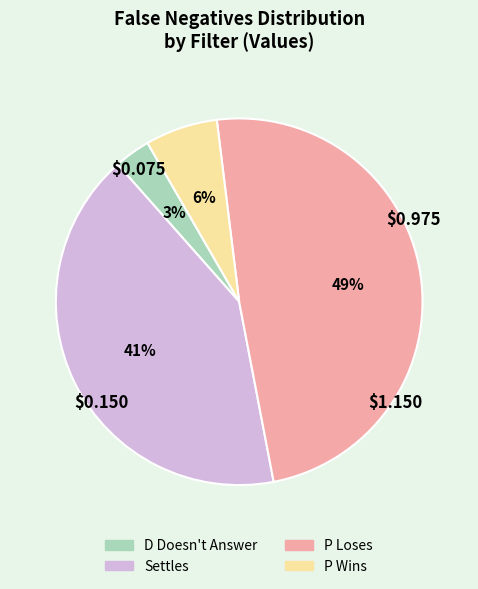

To the nearest percent, what is the difference between the D Doesn't Answer and Settles slice percentages?

38%